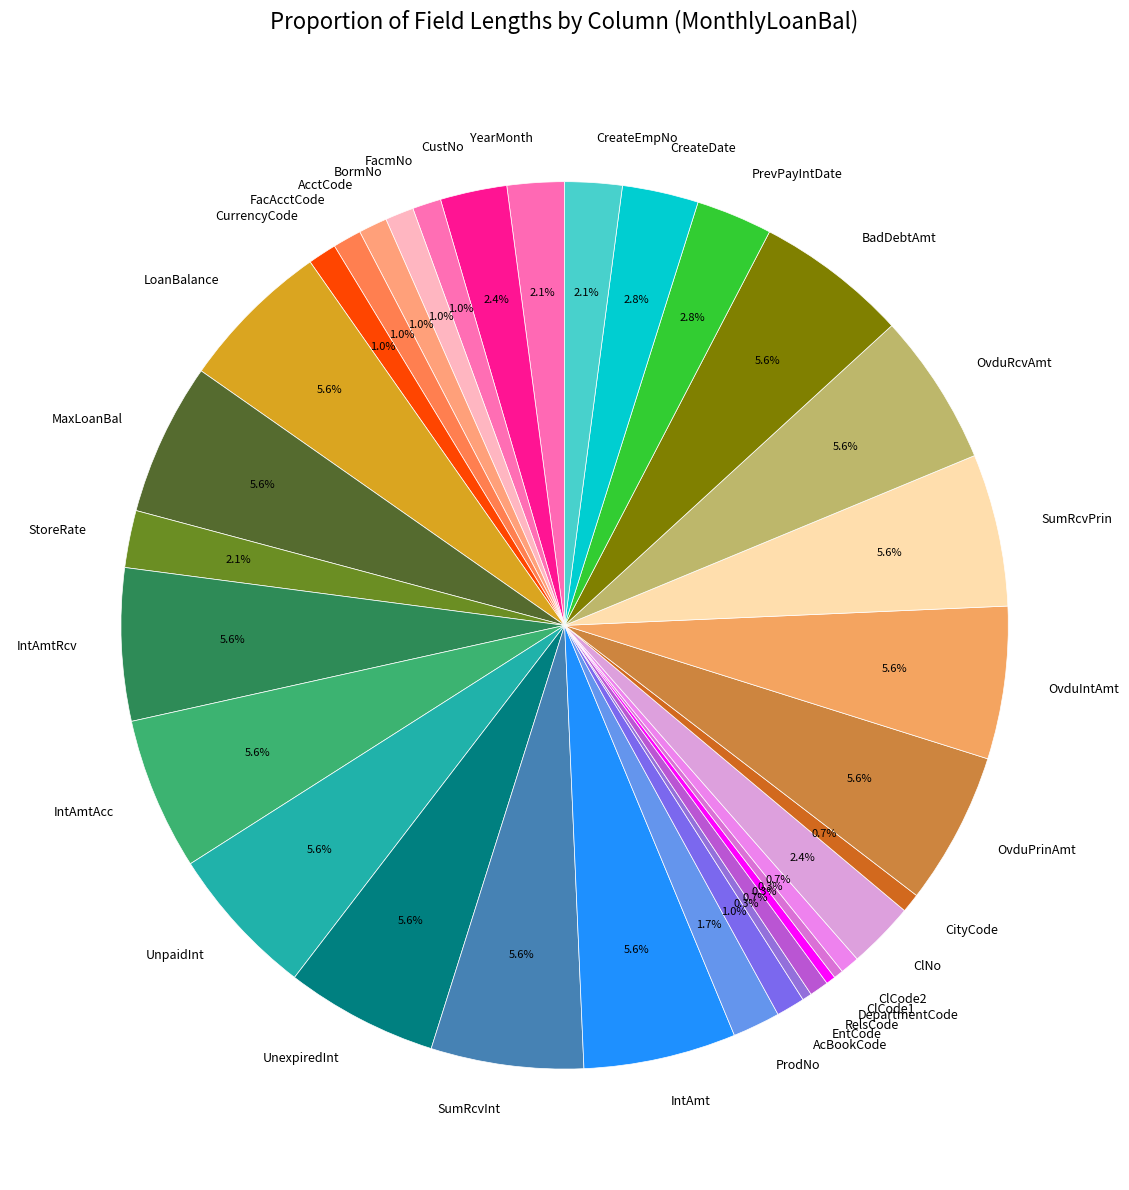

To the nearest percent, what is the difference between the largest and smallest slice percentages?

5%